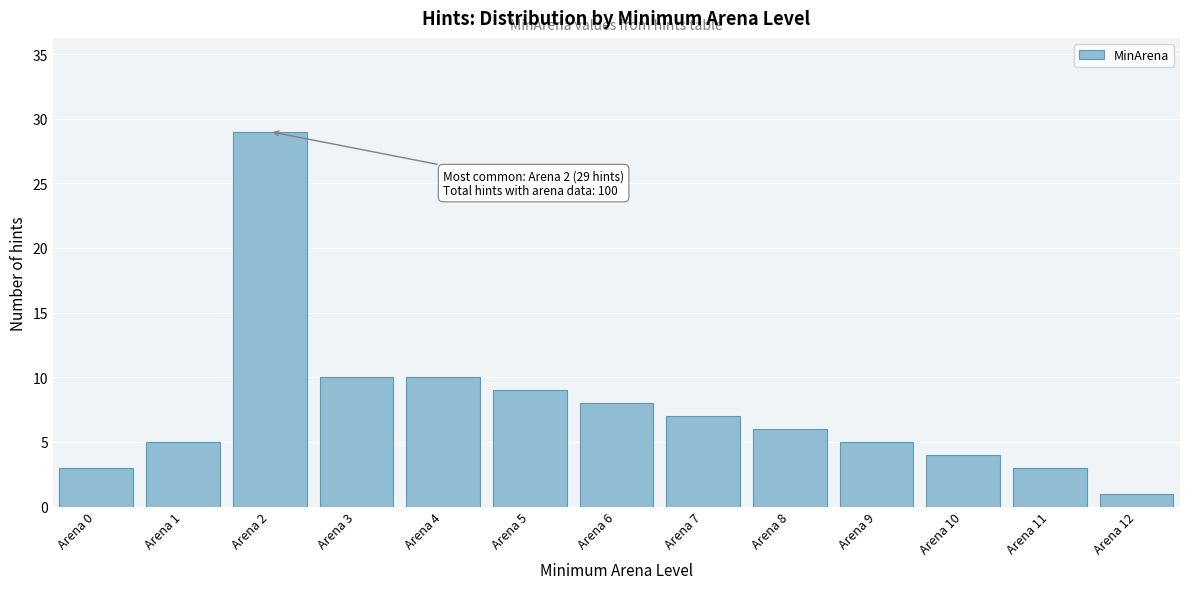

Reading left to right, transcribe all the data shown in this chart.

Arena 0=3	Arena 1=5	Arena 2=29	Arena 3=10	Arena 4=10	Arena 5=9	Arena 6=8	Arena 7=7	Arena 8=6	Arena 9=5	Arena 10=4	Arena 11=3	Arena 12=1